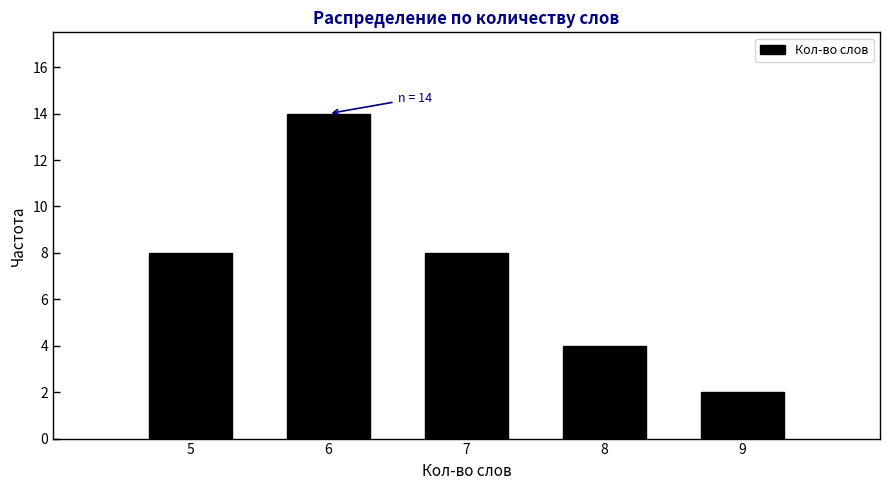

Reading right to left, extract all data points from this chart.

2	4	8	14	8